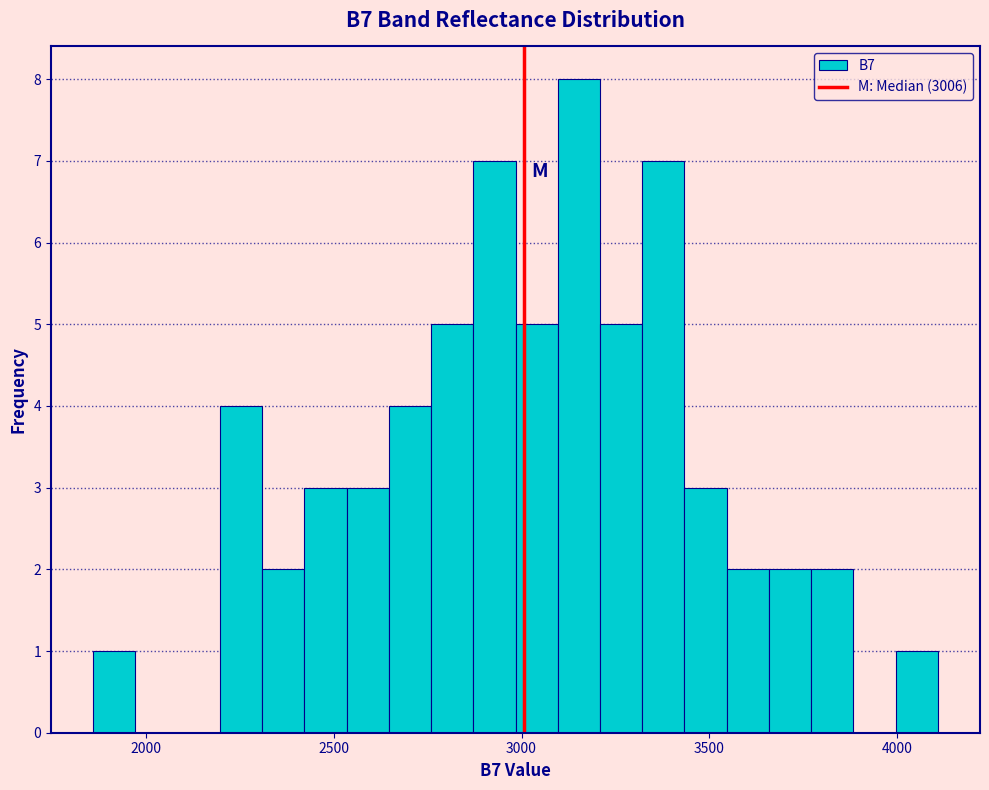

Read against the x-axis, roughly where is the centre of the tallest bar?

3150